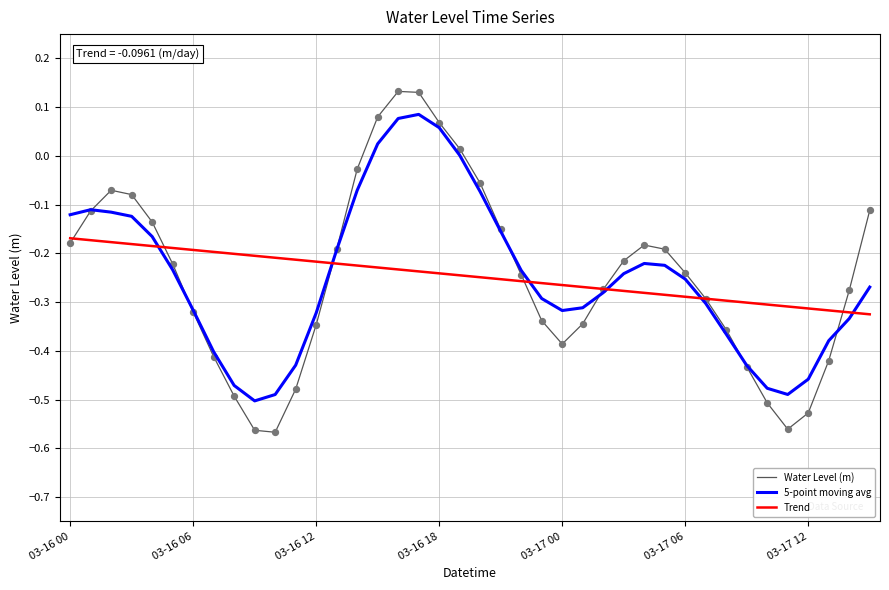

What are all the series names shown in the legend?

Water Level (m), 5-point moving avg, Trend